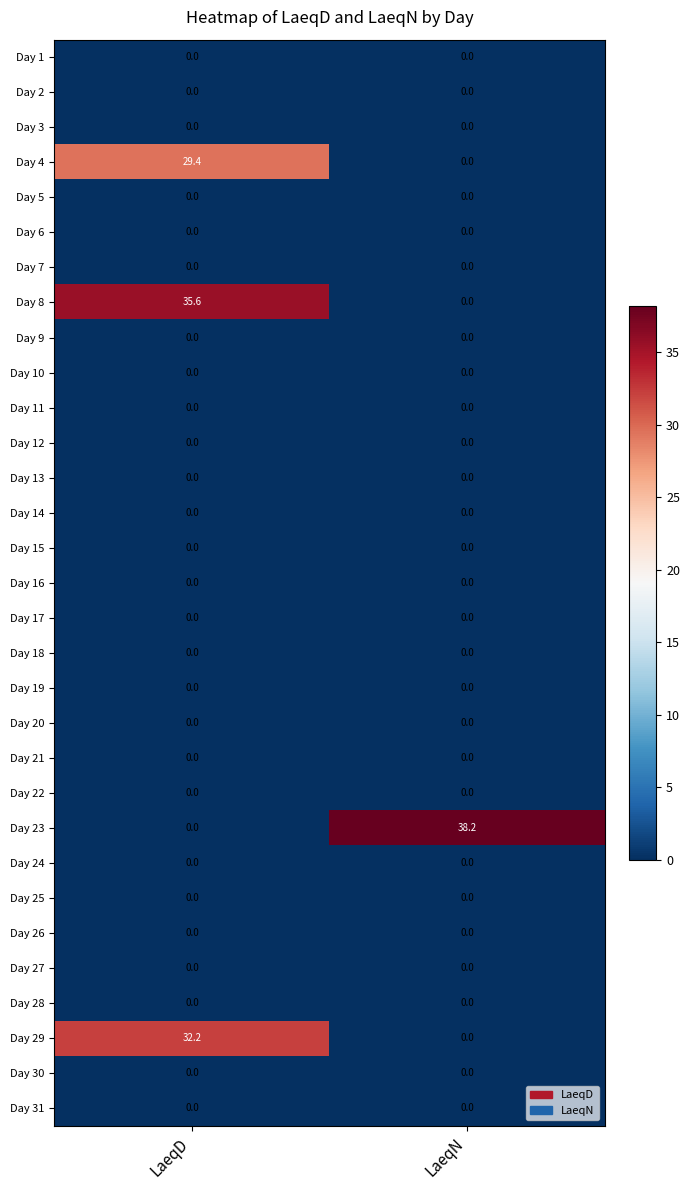

The Day 4 series shows 39.7 at LaeqD. True or false?

False